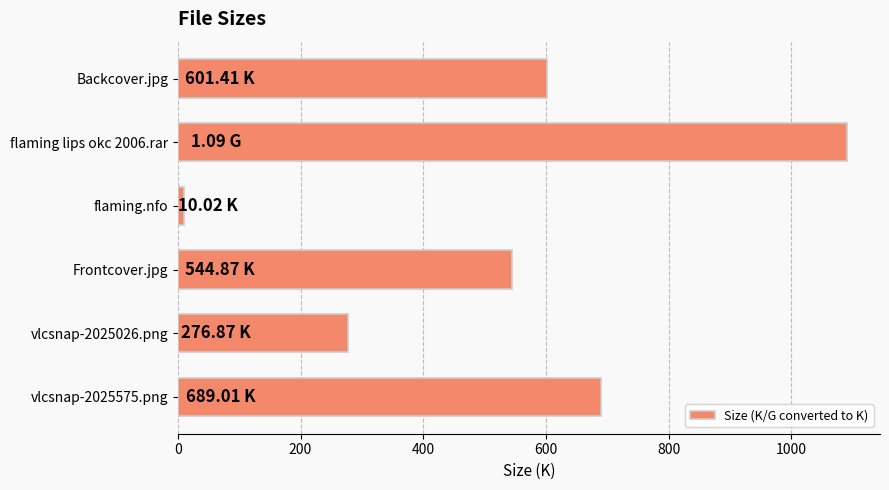

What is the change in value from flaming lips okc 2006.rar to vlcsnap-2025575.png?

-401.0